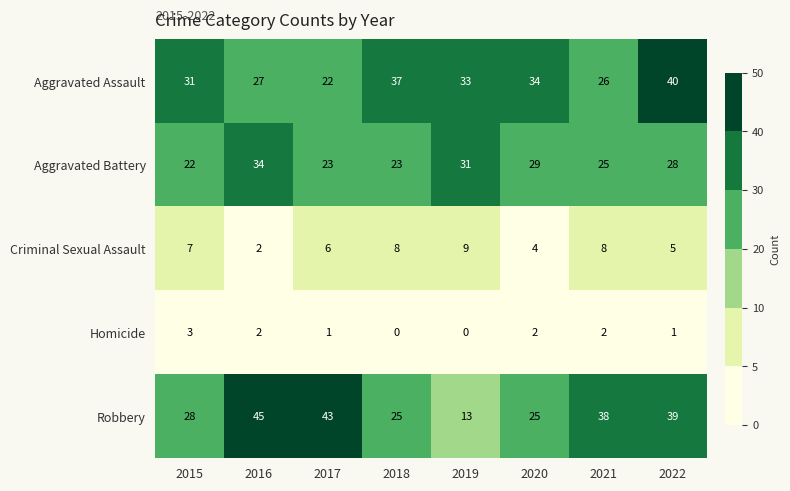

Which series has the largest total across all categories?

Robbery